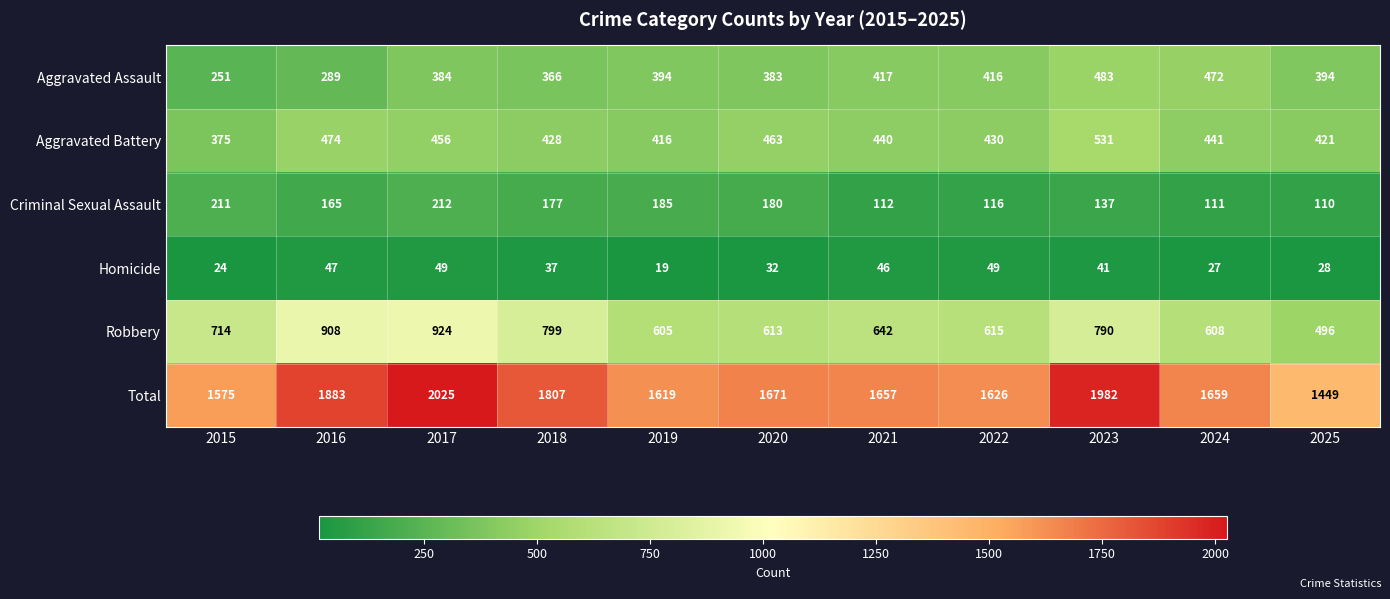

What is the difference between the Homicide values at 2025 and 2020?

4